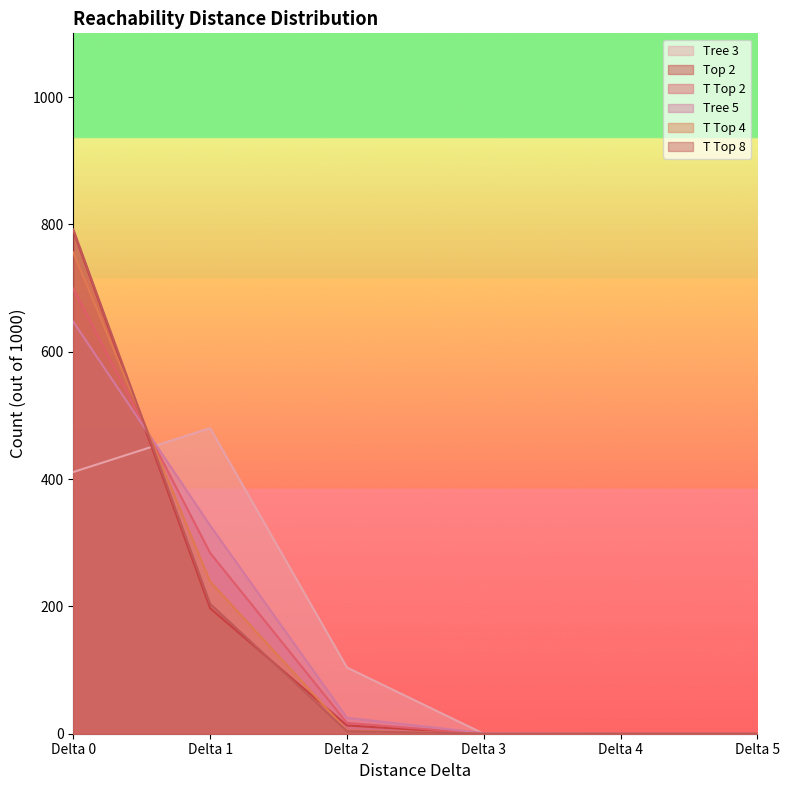

Count the number of categories in the chart.

6